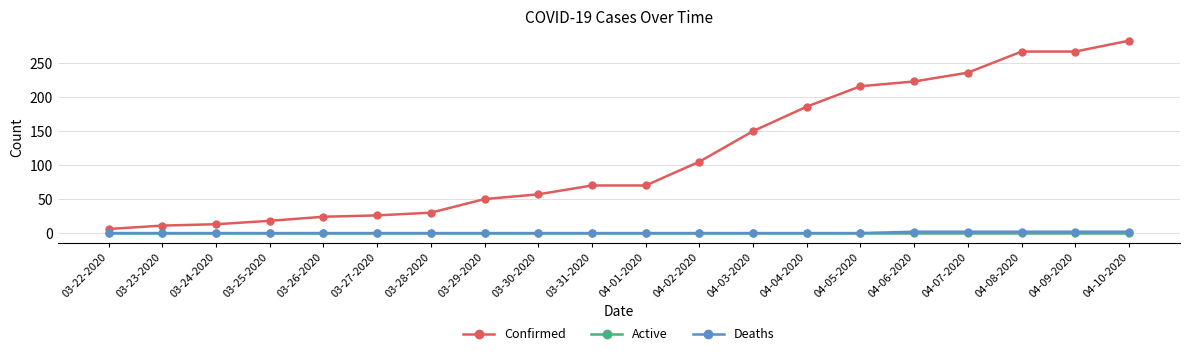

What is the difference between the maximum and minimum values in the Deaths series?

2